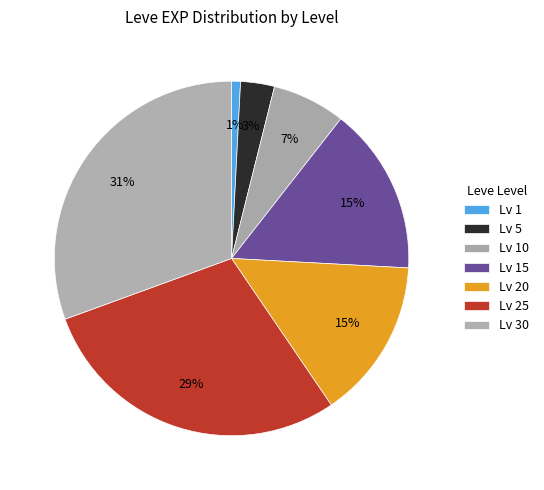

To the nearest percent, what is the average slice percentage?

14%